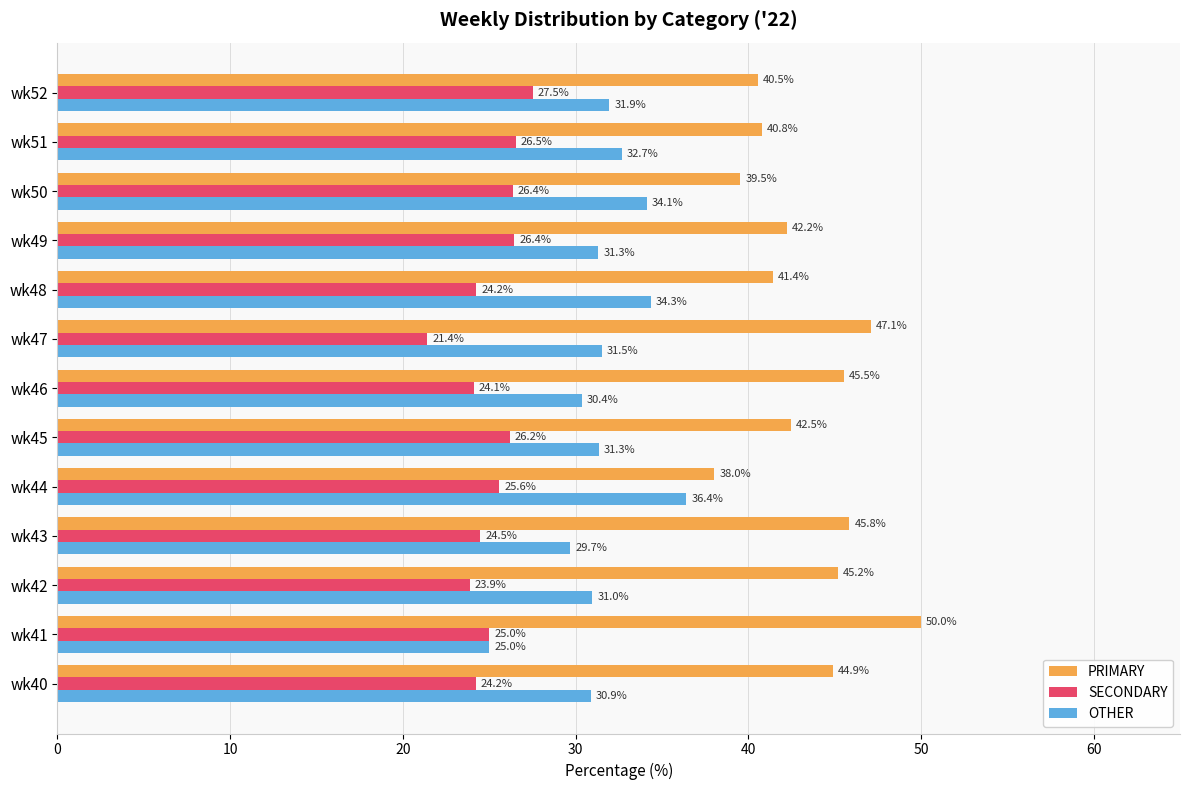

Which label corresponds to the largest value in the chart?

wk41